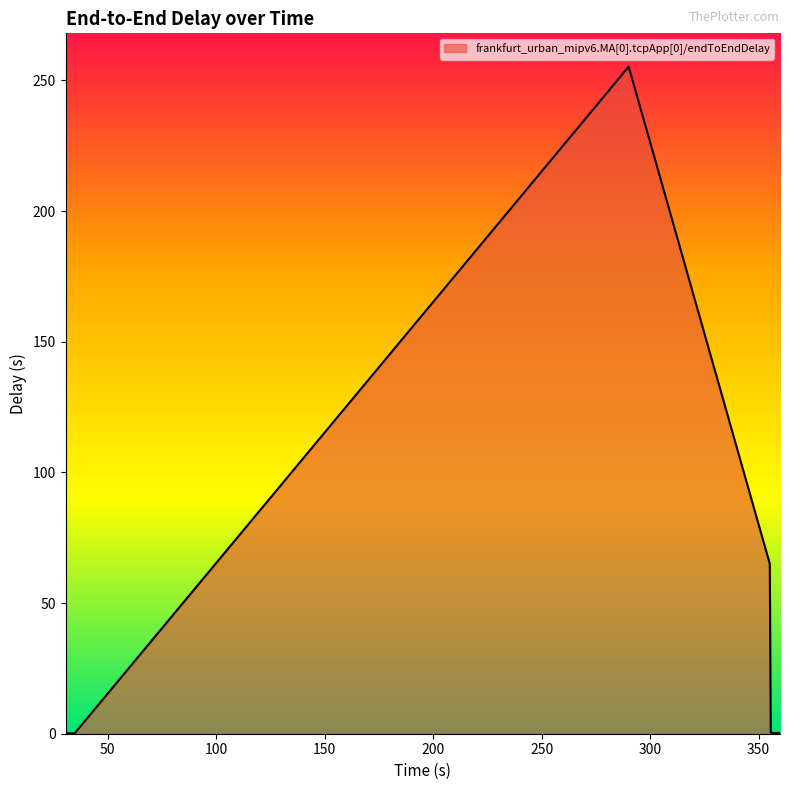

What is the smallest value displayed?

0.2